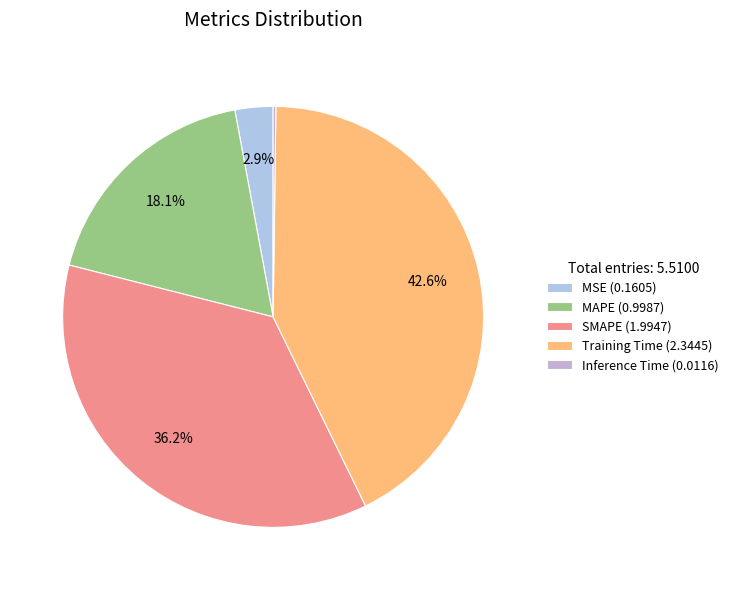

To the nearest percent, what is the combined percentage of Inference Time and MAPE?

18%